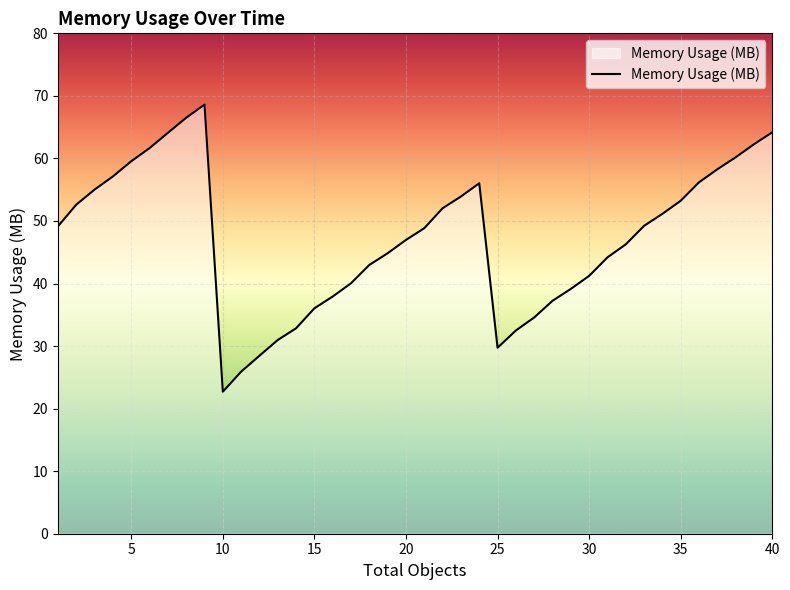

What is the average value?

47.4